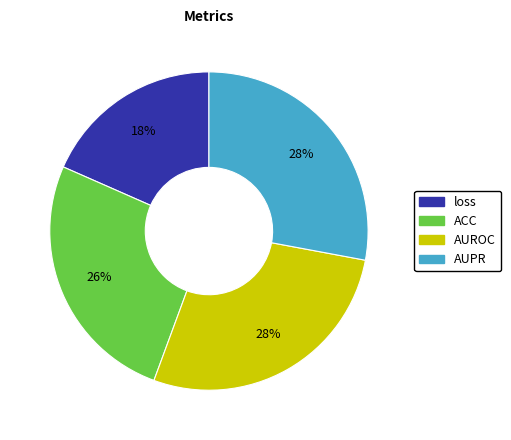

To the nearest percent, what is the difference between the ACC and AUPR slice percentages?

2%